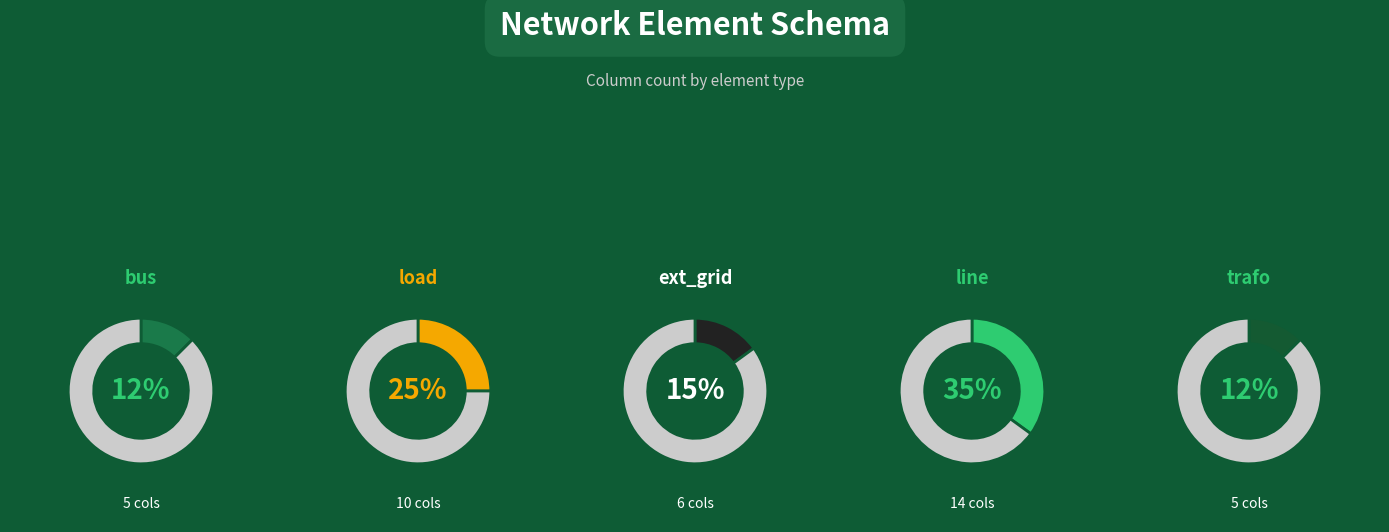

What is the smallest slice in the pie chart?

bus